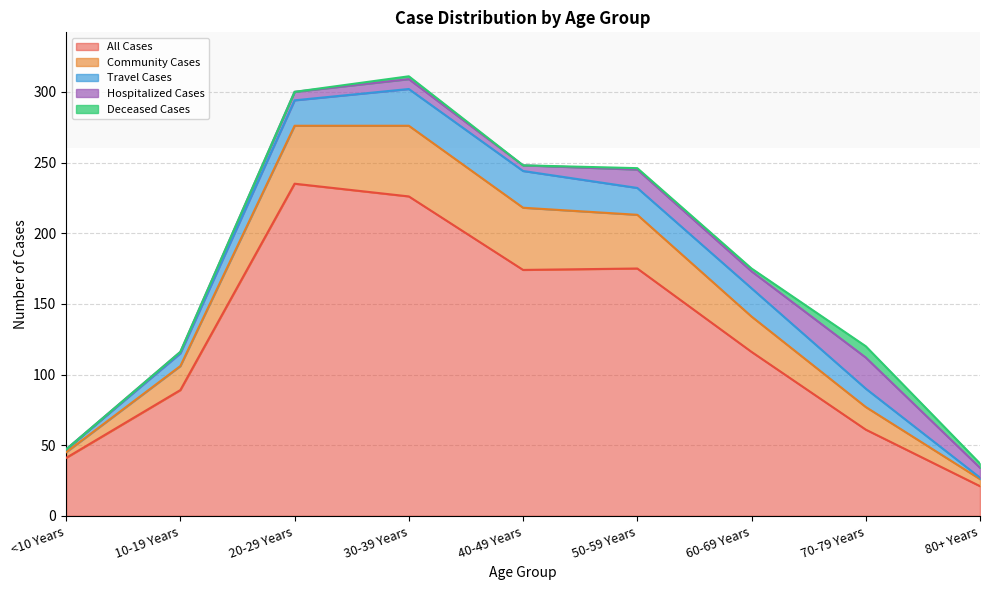

How many interior local valleys does the Travel Cases series have?

1